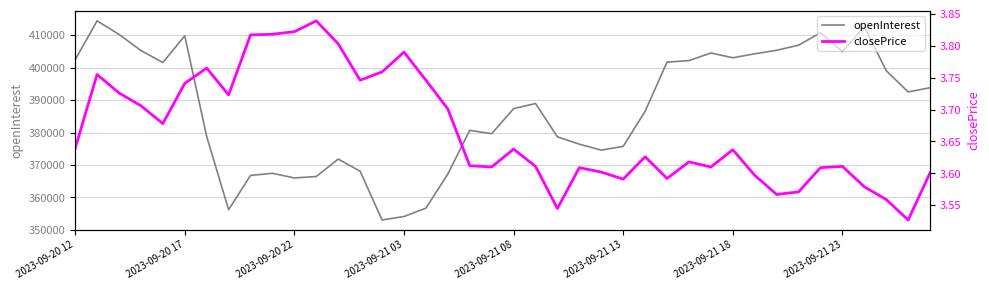

What is the highest value of the openInterest series?

414428